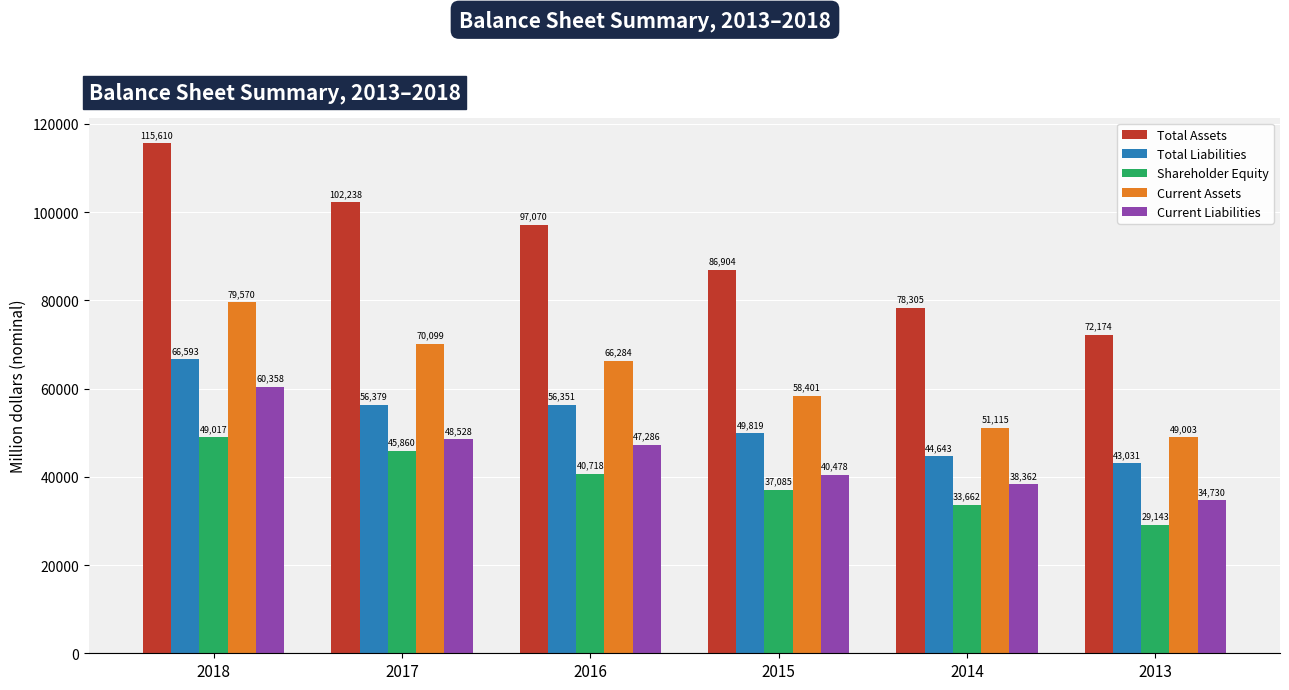

What is the highest value of the Current Liabilities series?

60357.8